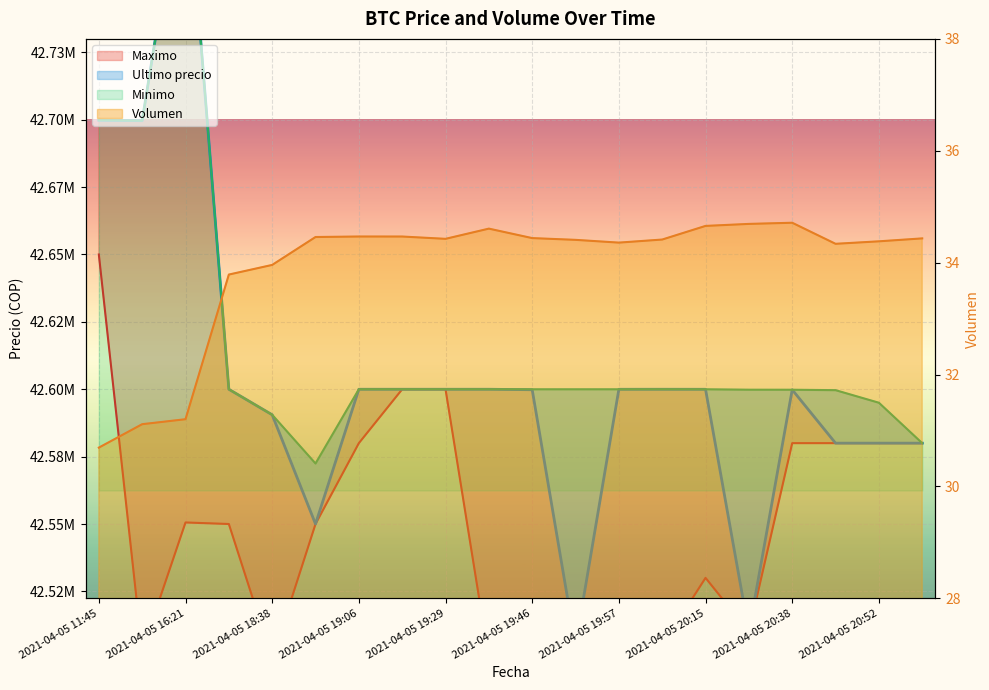

At how many categories does at least one series exceed 2732891?

20